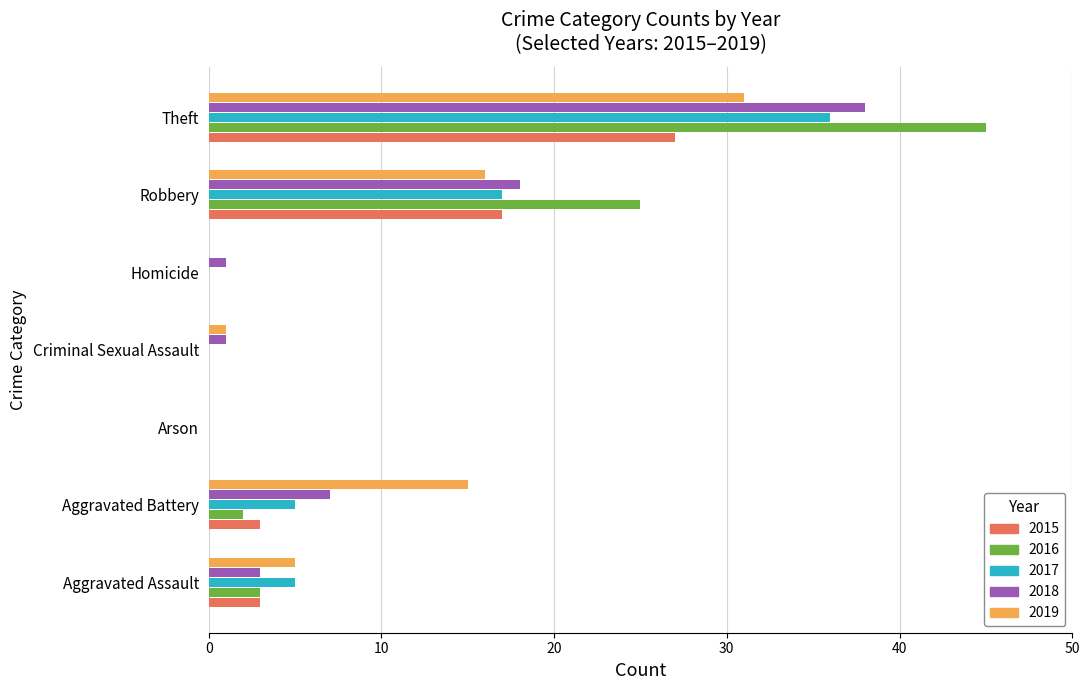

Which series changed the most between Criminal Sexual Assault and Robbery?

2016